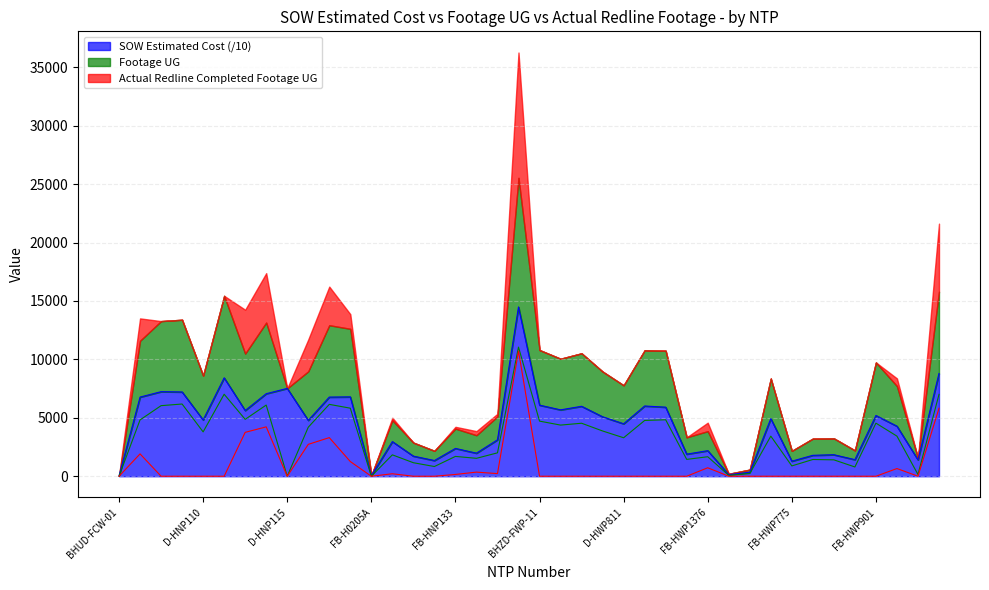

True or false: SOW Estimated Cost has a value of 6773.6 at D-HNP135.

True